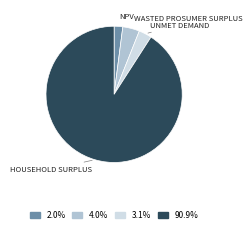

Is there any slice that represents more than half of the pie?

Yes